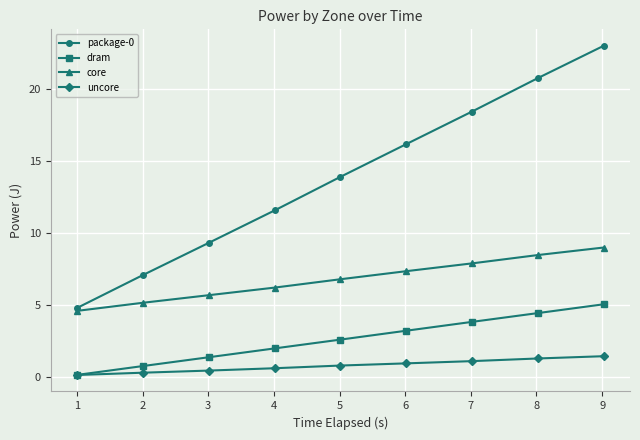

Which series has the widest spread of values?

package-0